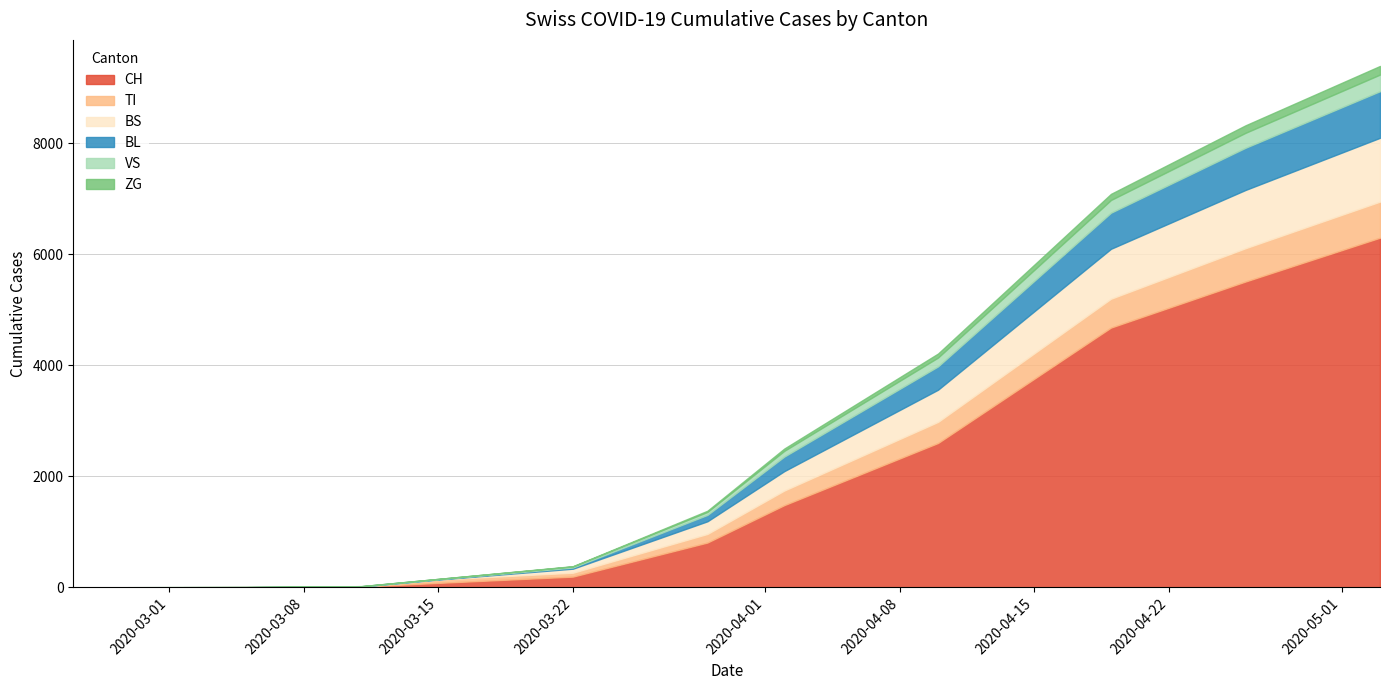

What are all the series names shown in the legend?

CH, TI, BS, BL, VS, ZG